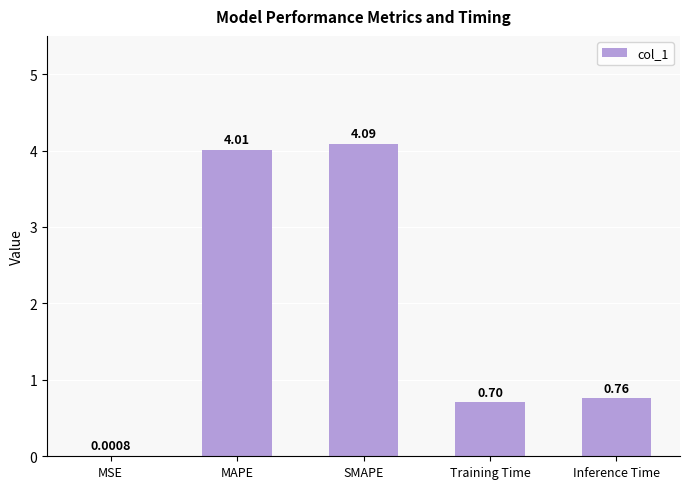

Which label corresponds to the largest value in the chart?

SMAPE